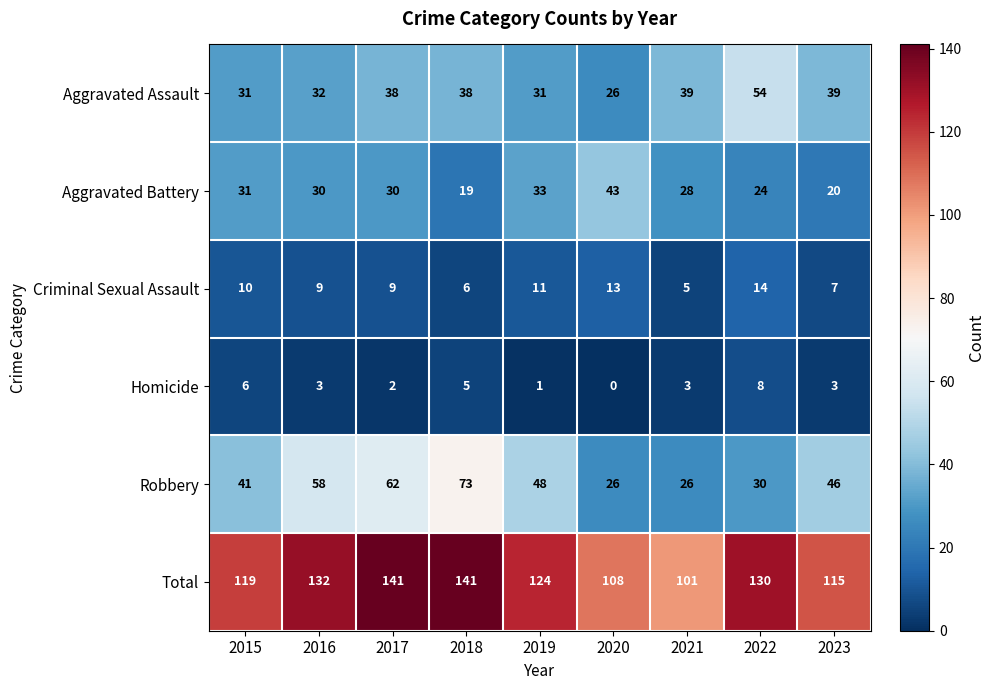

The value of Criminal Sexual Assault at 2016 is 9. True or false?

True